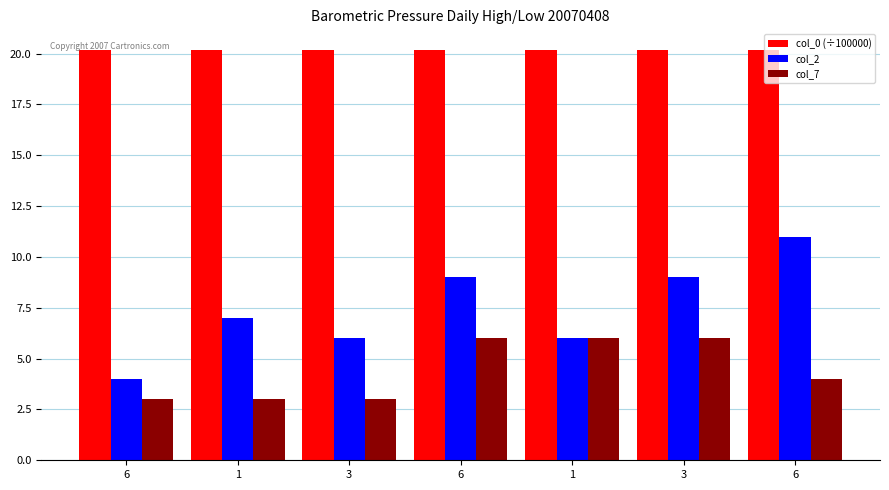

Which series has the largest range (max minus min)?

col_2